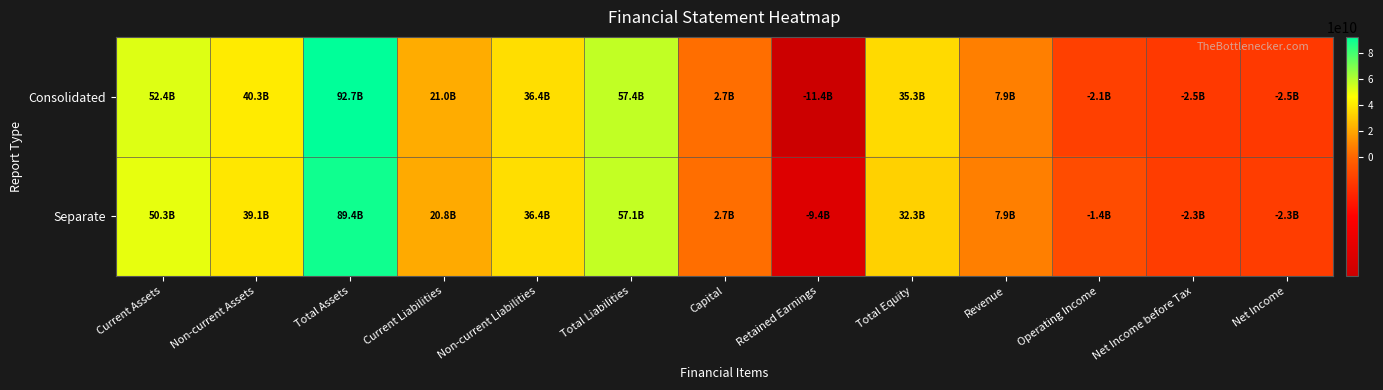

At how many categories does at least one series exceed 59649139941?

1